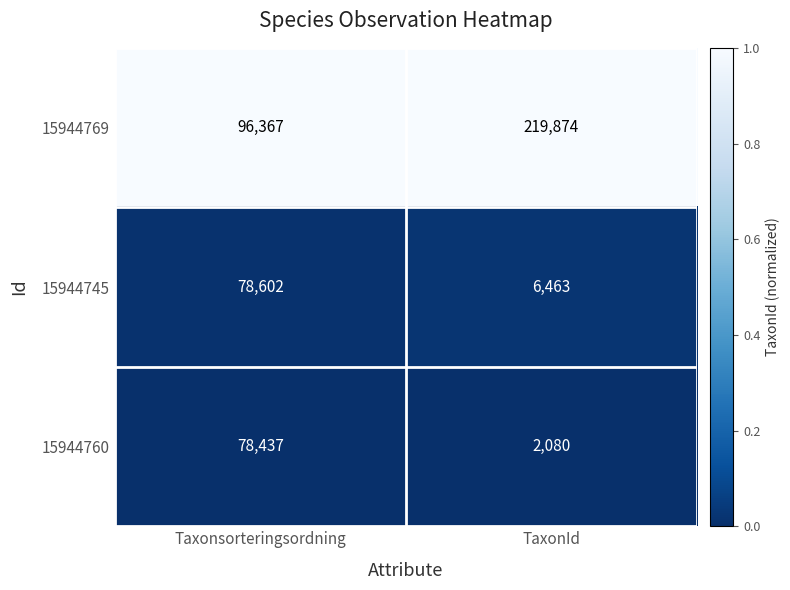

Reading right to left, transcribe all the data shown in this chart.

15944769: TaxonId=219874	Taxonsorteringsordning=96367
15944745: TaxonId=6463	Taxonsorteringsordning=78602
15944760: TaxonId=2080	Taxonsorteringsordning=78437